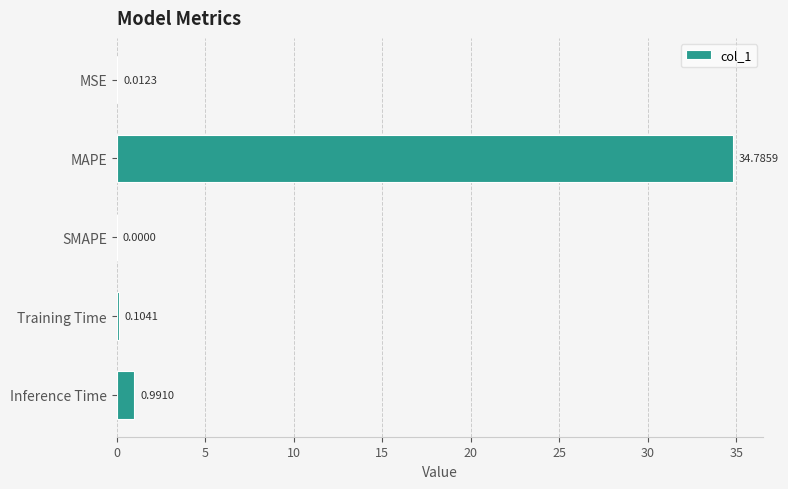

Between SMAPE and MSE, which is larger?

MSE